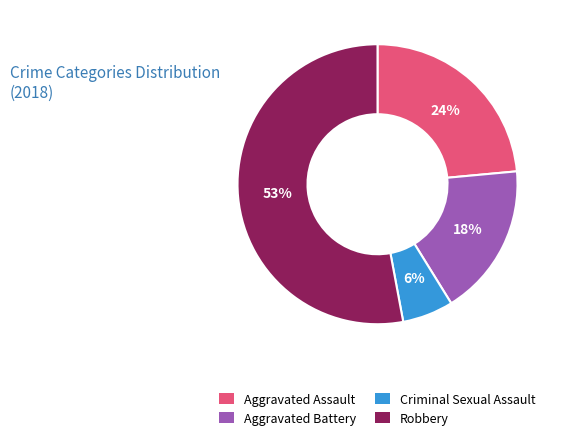

Does Robbery represent more than half of the total?

Yes